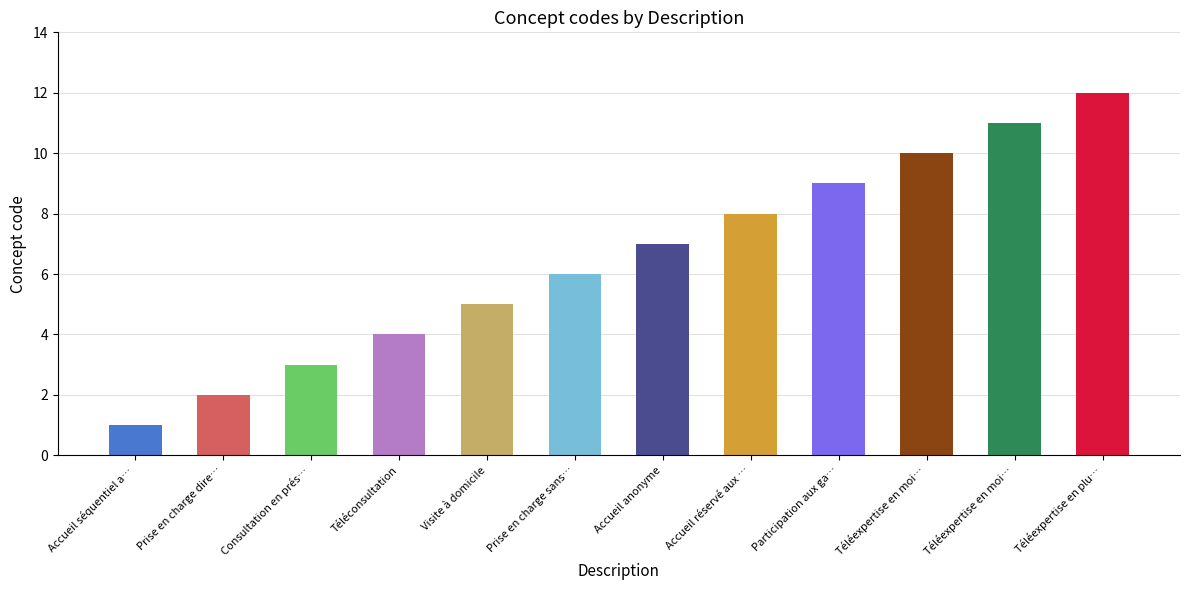

Approximately how many times larger is the value at Téléexpertise en moins de 7 jours compared to Participation aux gardes/astreintes?

1.2